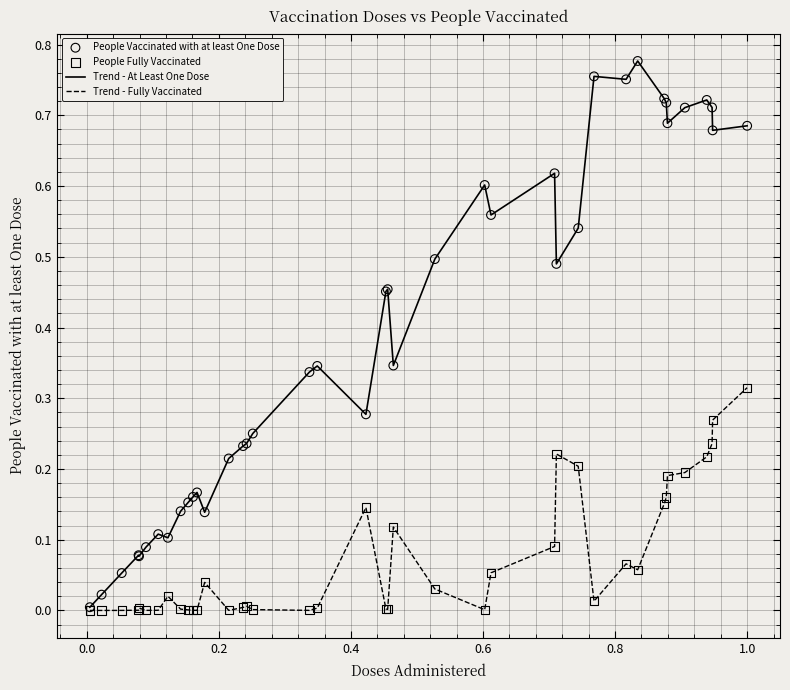

Which series has the widest spread of values?

Trend - At Least One Dose